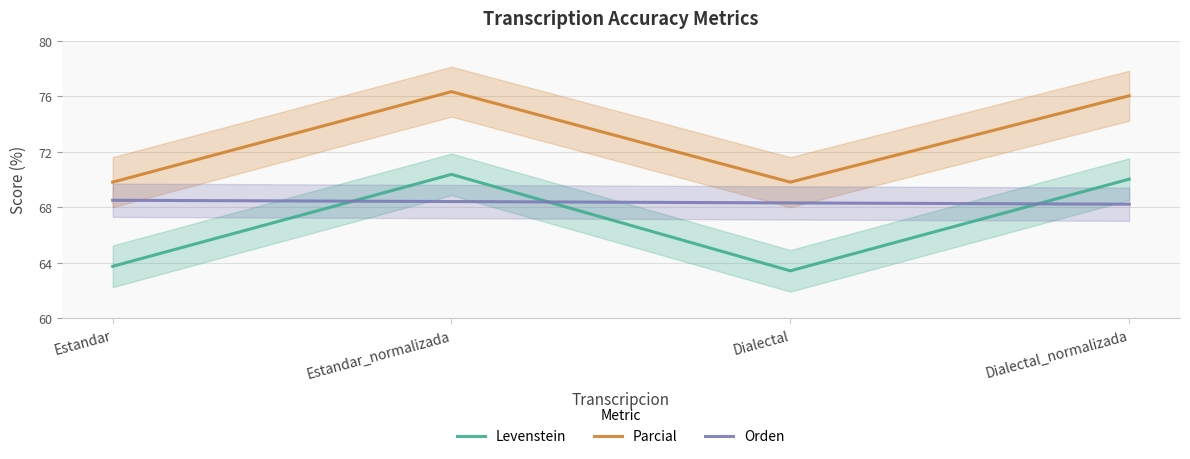

Does the chart display data point markers on the line(s)?

No